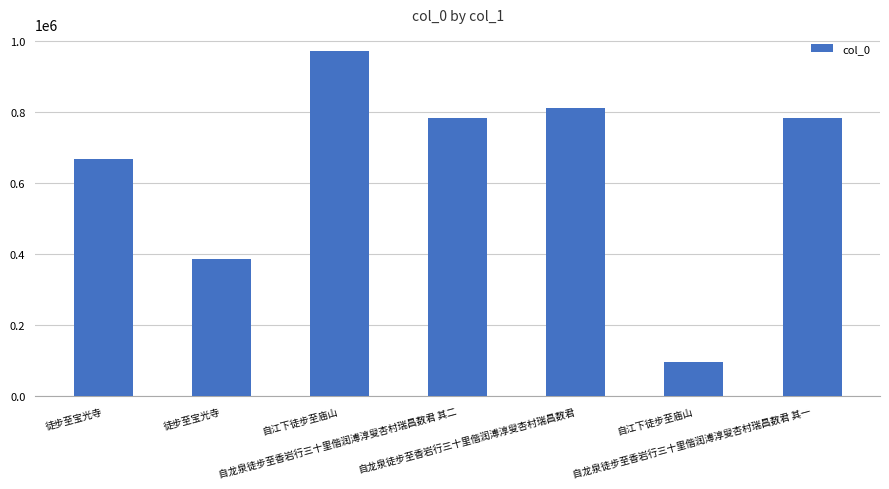

Count the number of categories in the chart.

7